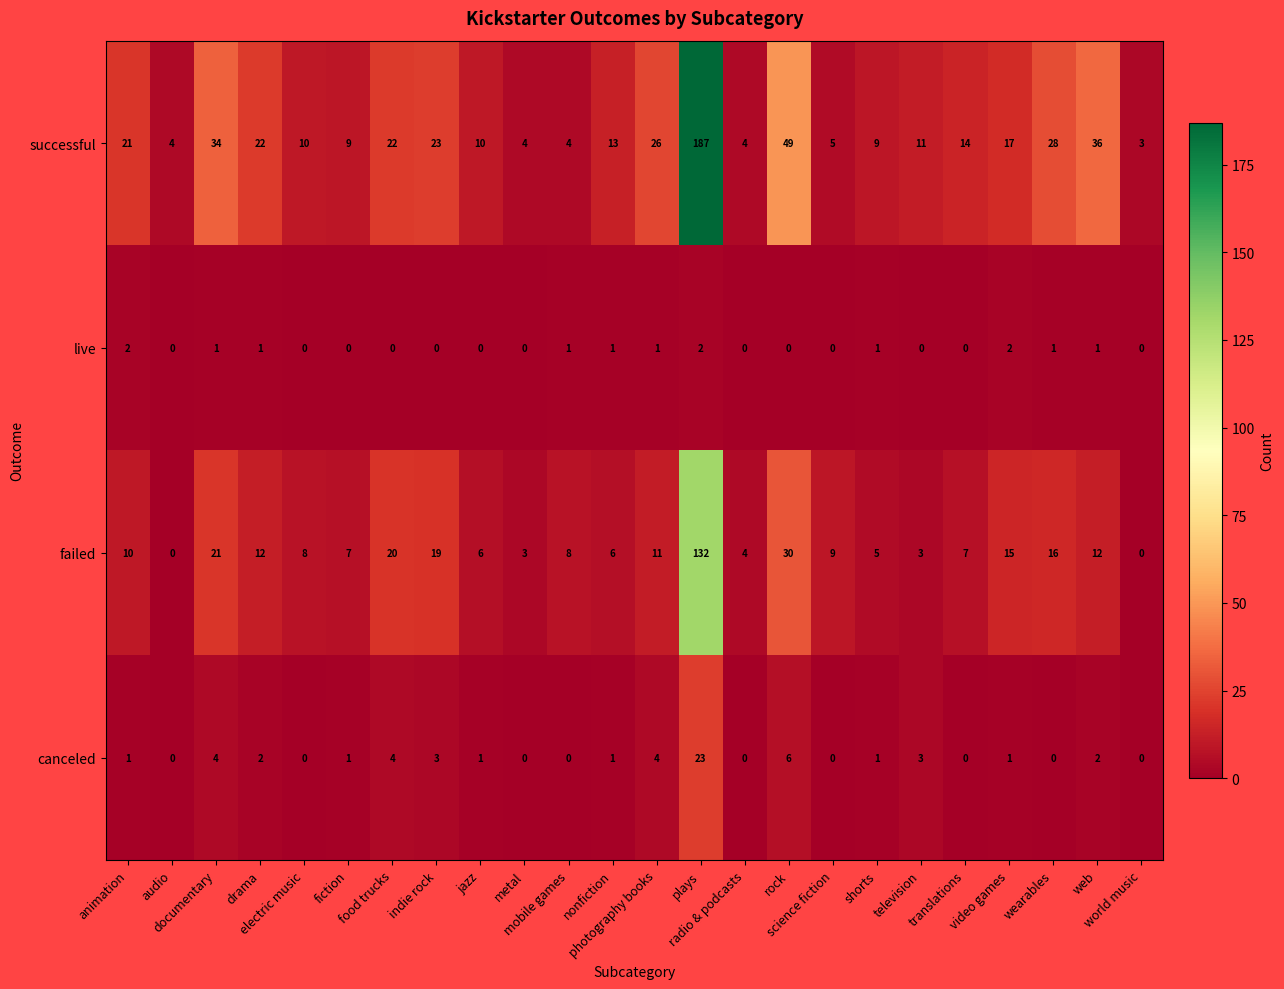

Which series has the largest total across all categories?

successful